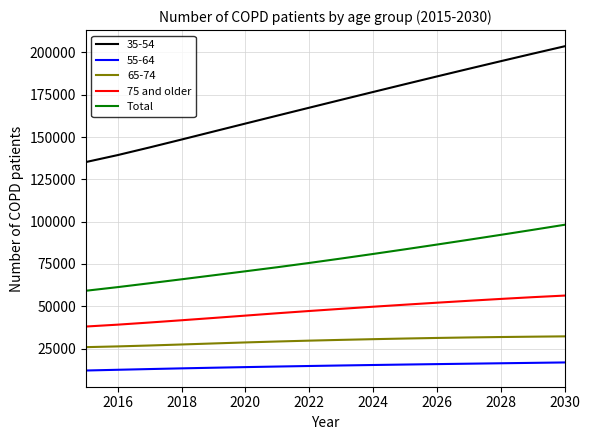

What is the maximum value for 35-54?

203586.2